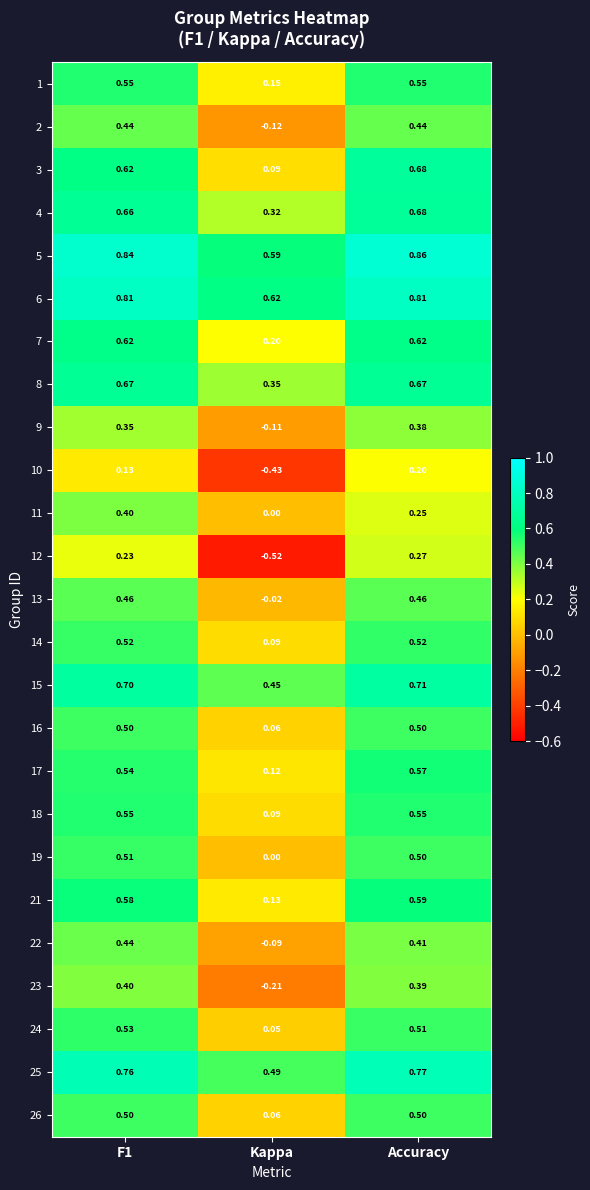

Which category has the lowest value in the 11 series?

Kappa